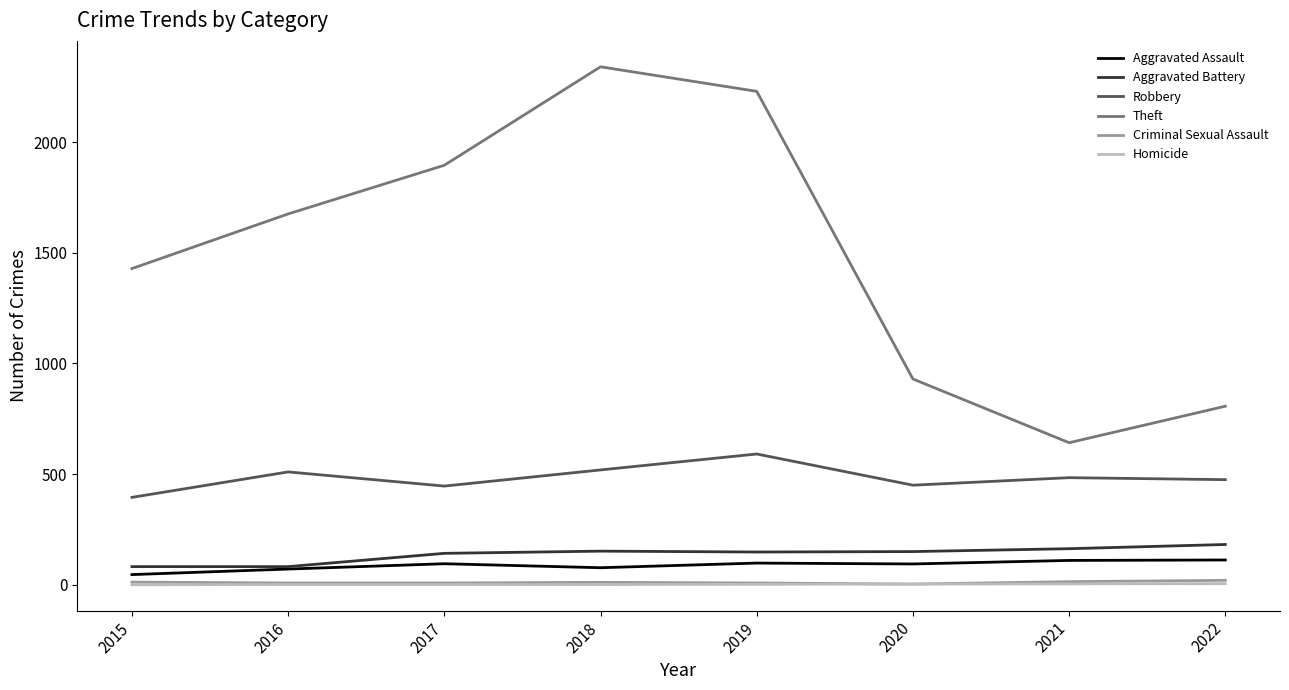

Which series has the widest spread of values?

Theft